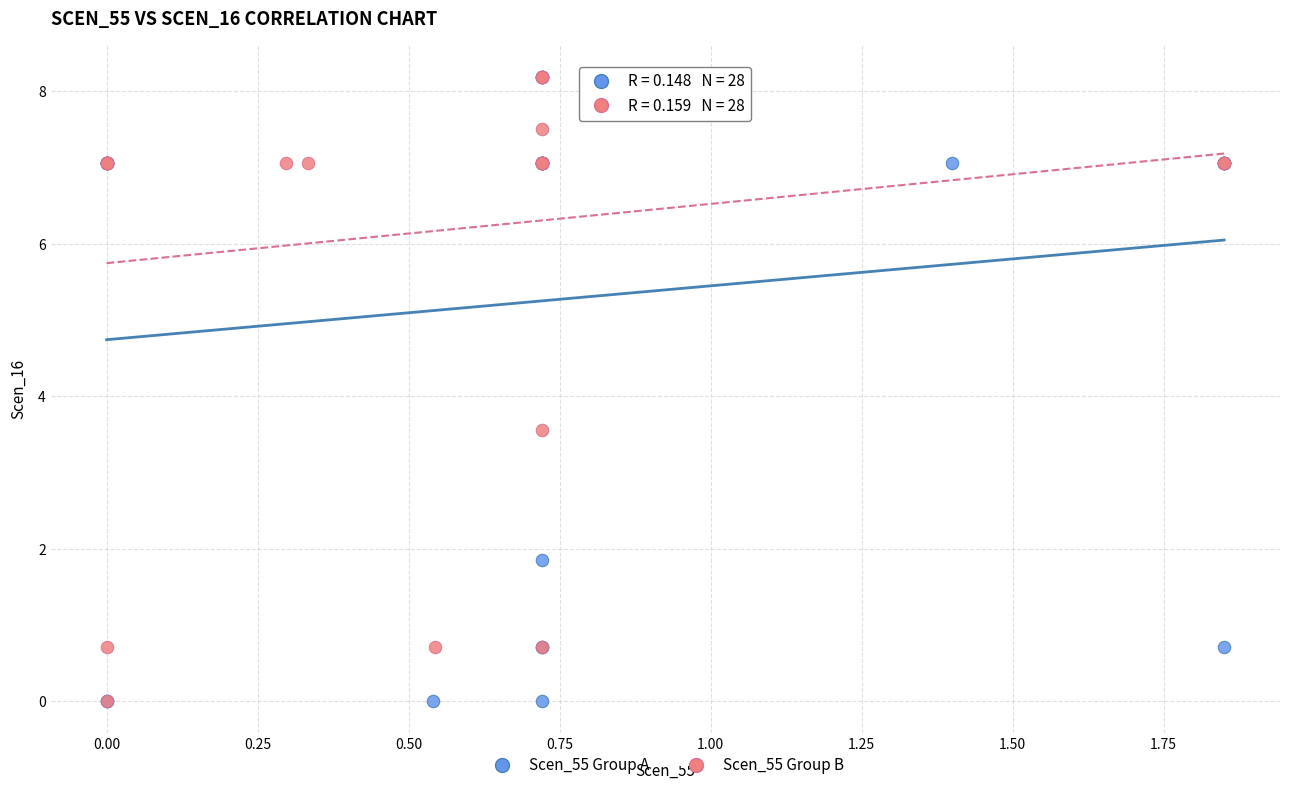

What are all the series names shown in the legend?

Scen_55 Group A, Scen_55 Group B